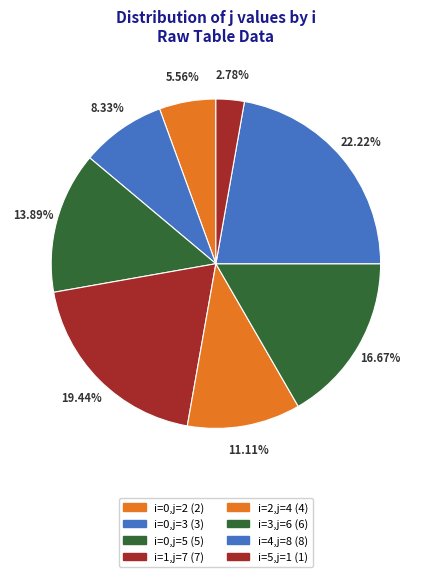

How many slices are in this pie chart?

8